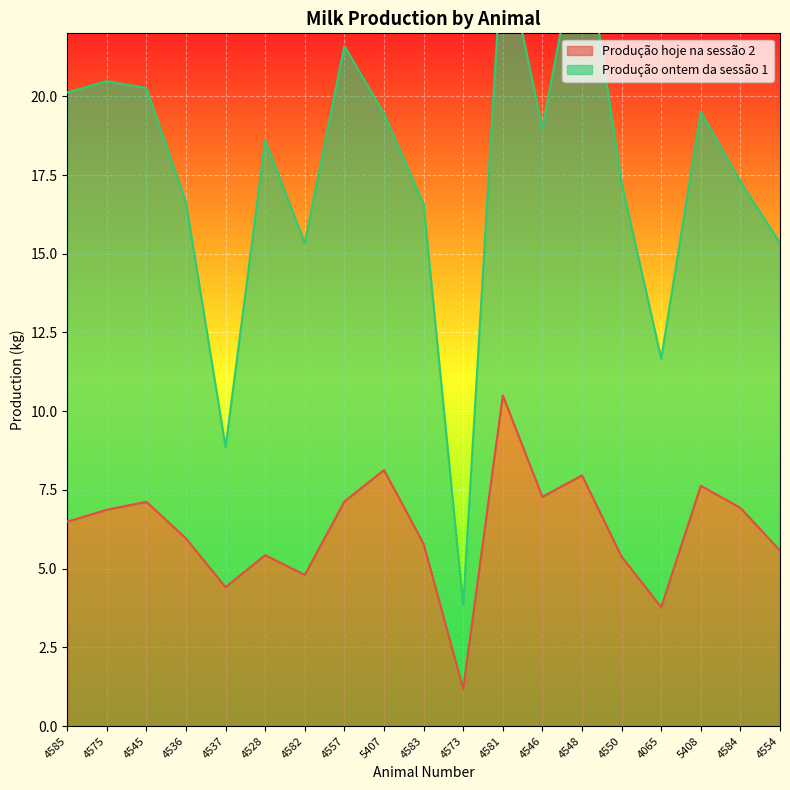

What position from the left is 4557?

8